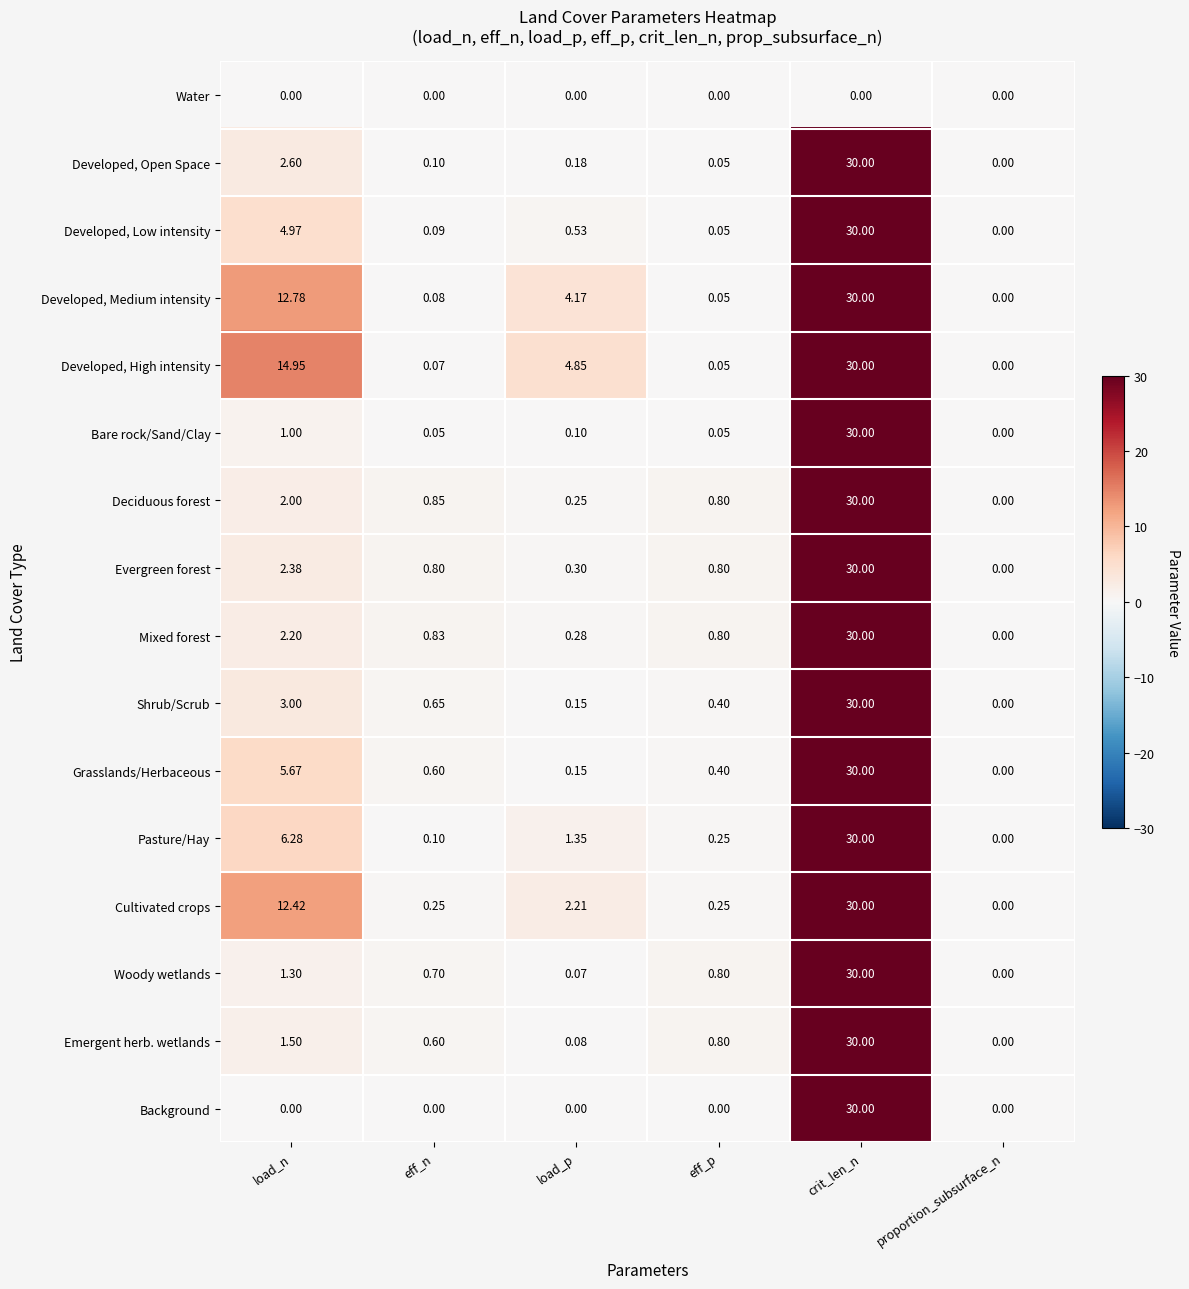

List the labels in order of Deciduous forest value, largest first.

crit_len_n, load_n, eff_n, eff_p, load_p, proportion_subsurface_n